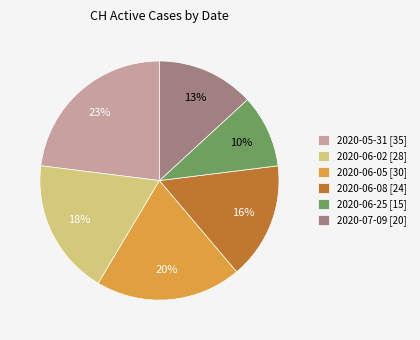

To the nearest percent, what is the difference between the 2020-06-05 [30] and 2020-06-08 [24] slice percentages?

4%